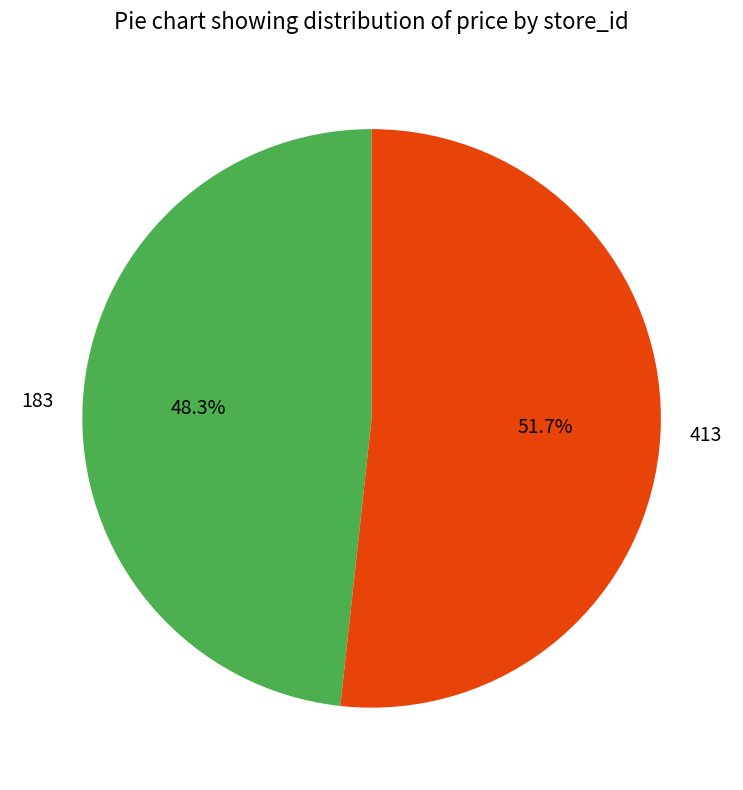

What is the ratio of the value at 183 to the value at 413?

0.9